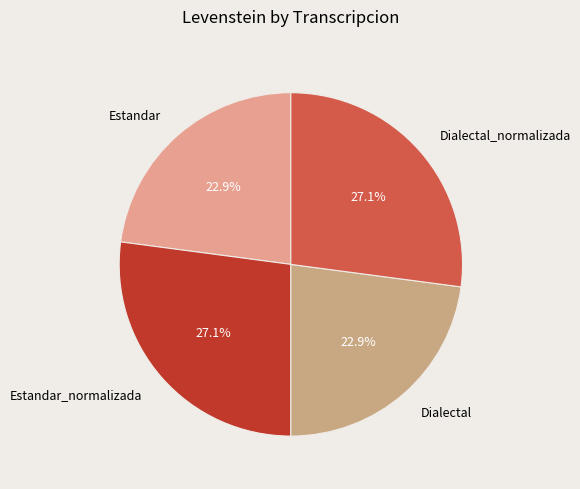

Is Estandar_normalizada the majority of the pie?

No